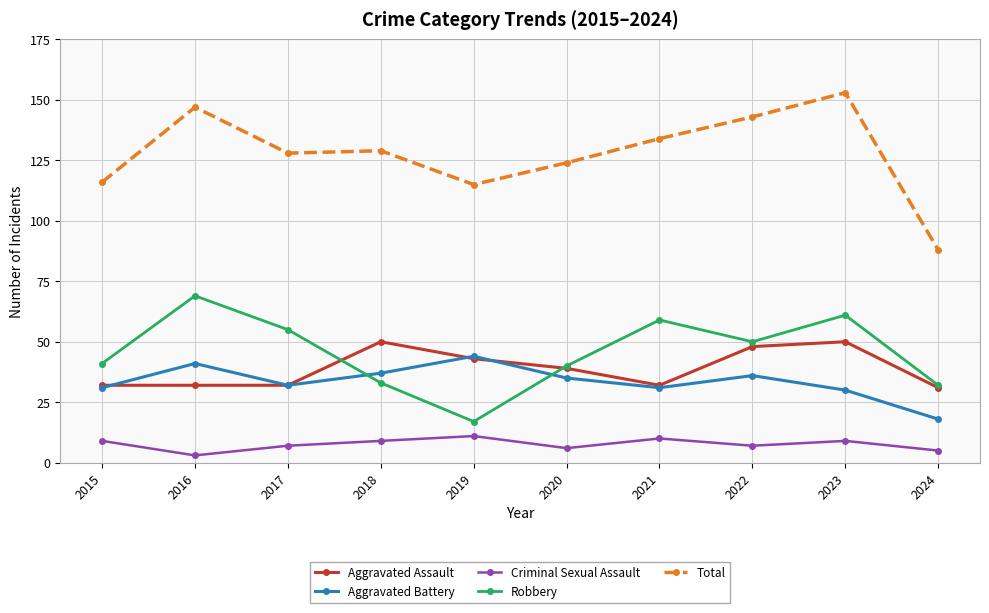

True or false: Aggravated Battery and Criminal Sexual Assault intersect in this chart.

False